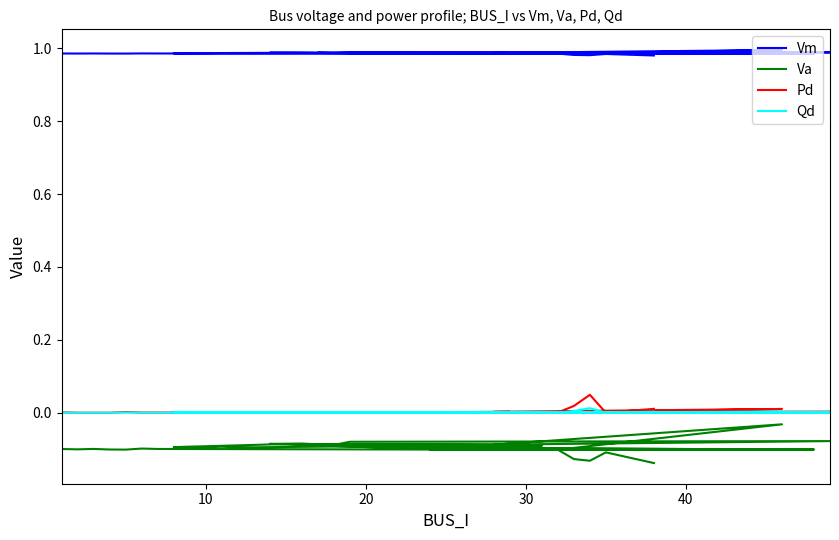

True or false: Vm and Va cross at least once.

False